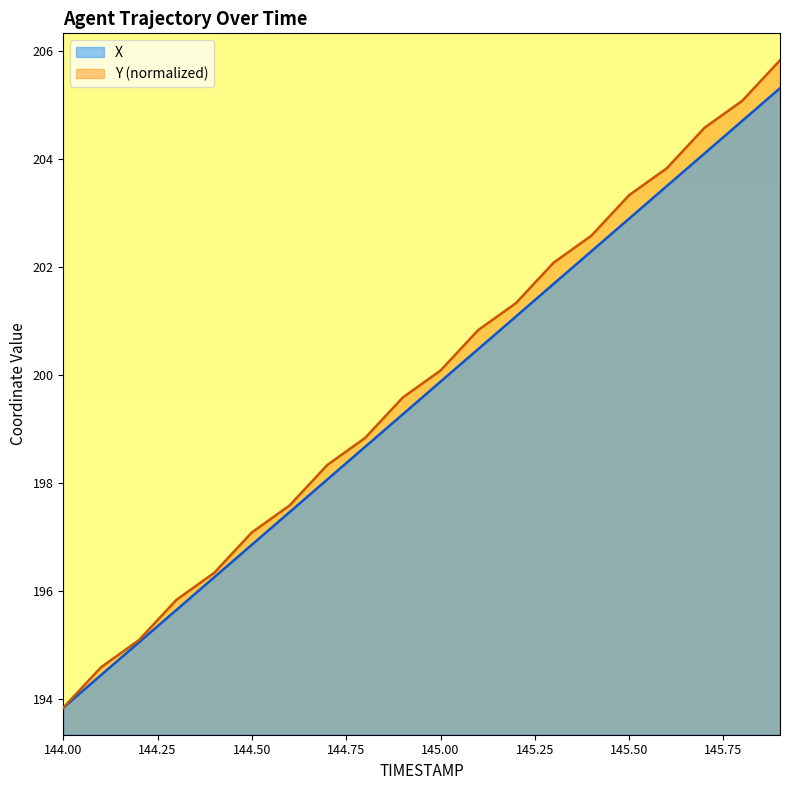

What is the spread (max minus min) of values at 144.3?

0.2